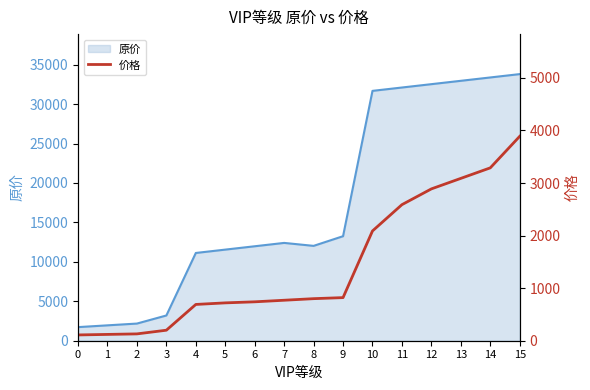

What is the difference between the maximum and second lowest values?

3768